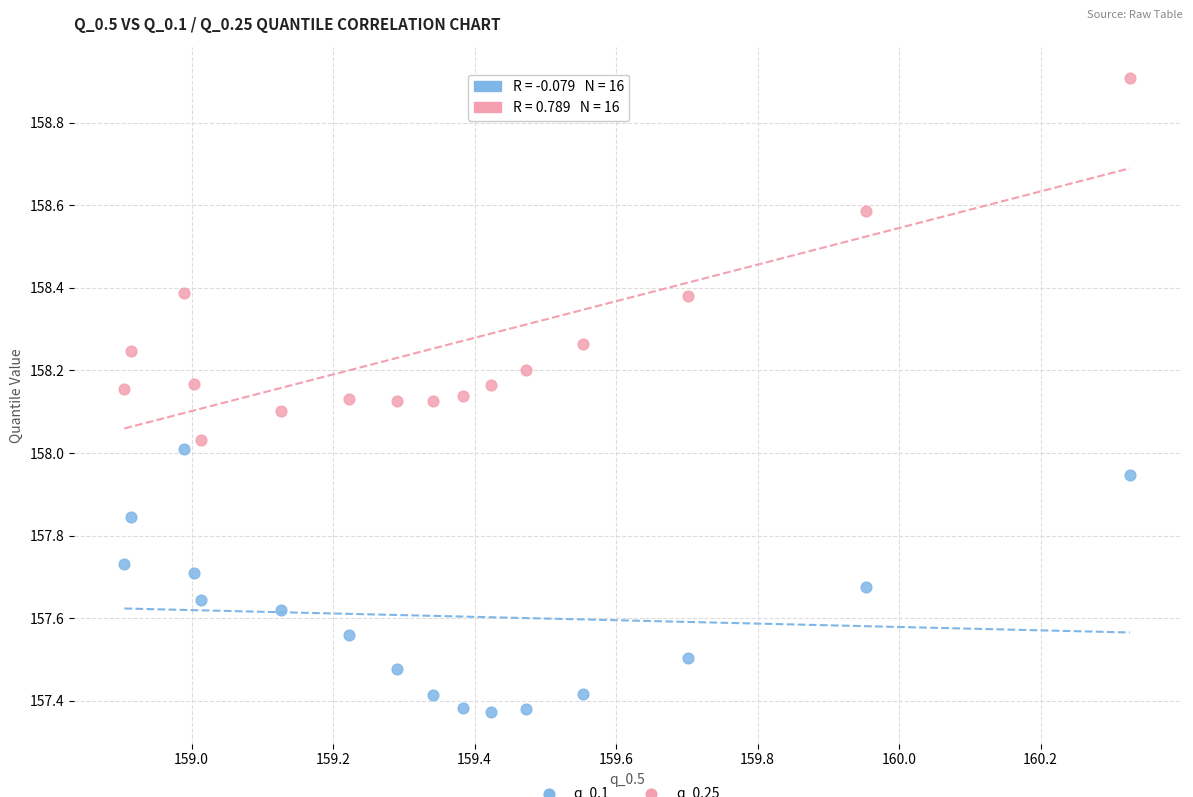

Across all data points, what is the range of Y values (max minus min)?

1.5